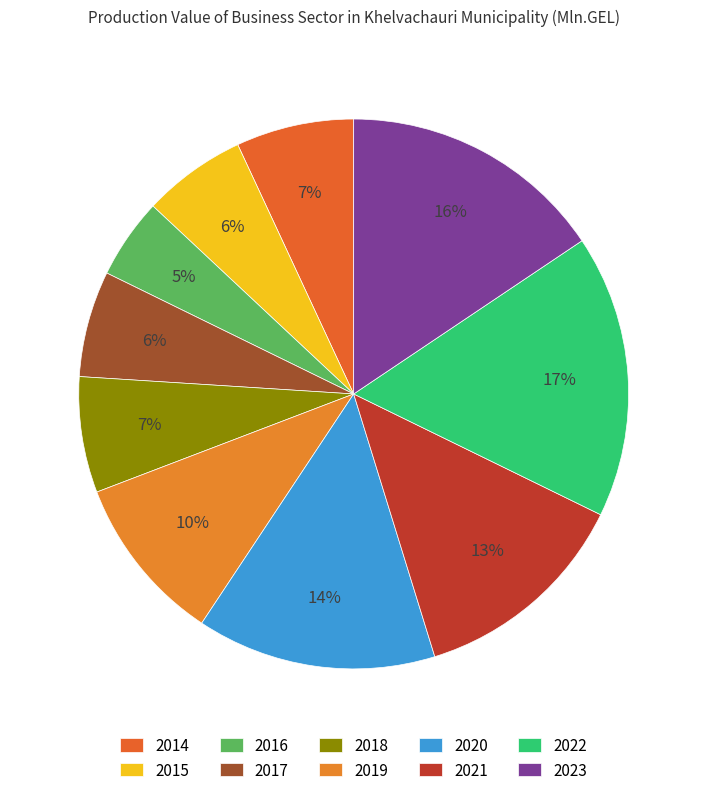

Which has a higher value, 2018 or 2019?

2019